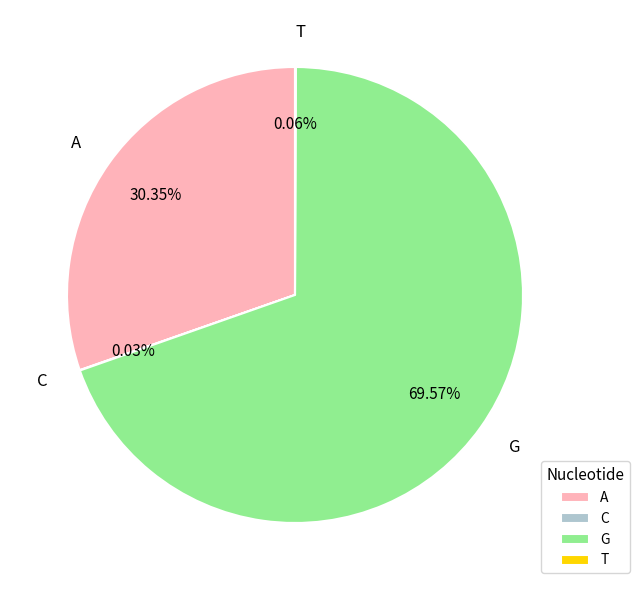

What is the majority slice?

G